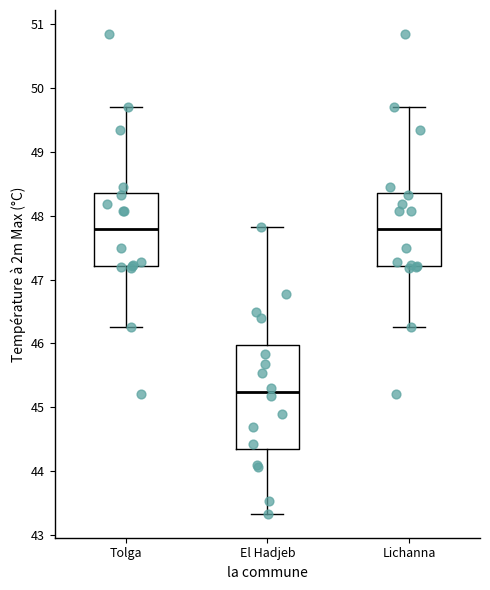

Comparing the boxes themselves (not the whiskers), which one is the tallest?

El Hadjeb